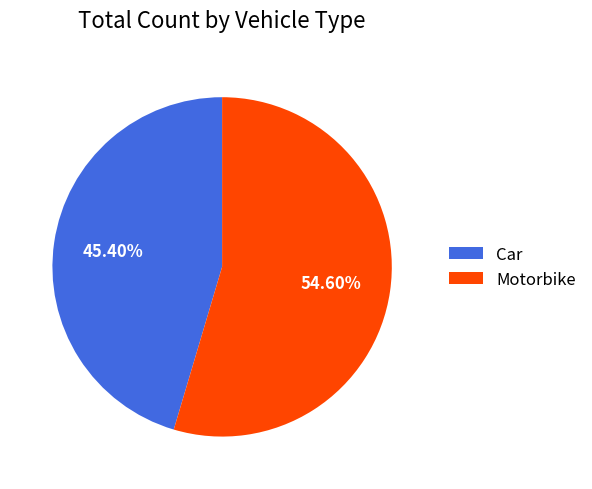

Is it true that Motorbike is 55% of the pie?

True